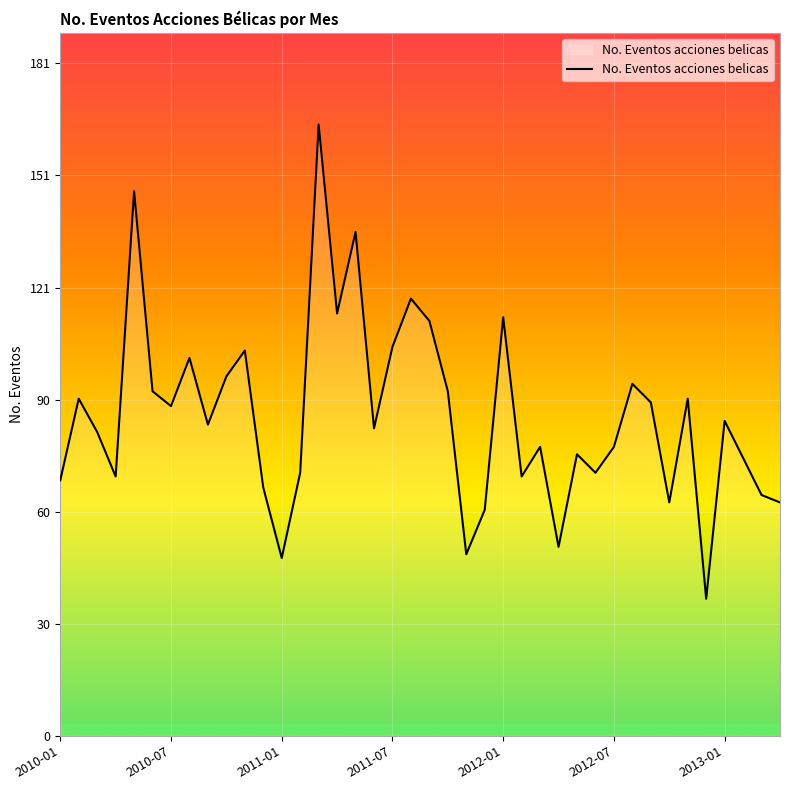

What is the minimum value shown in the chart?

37